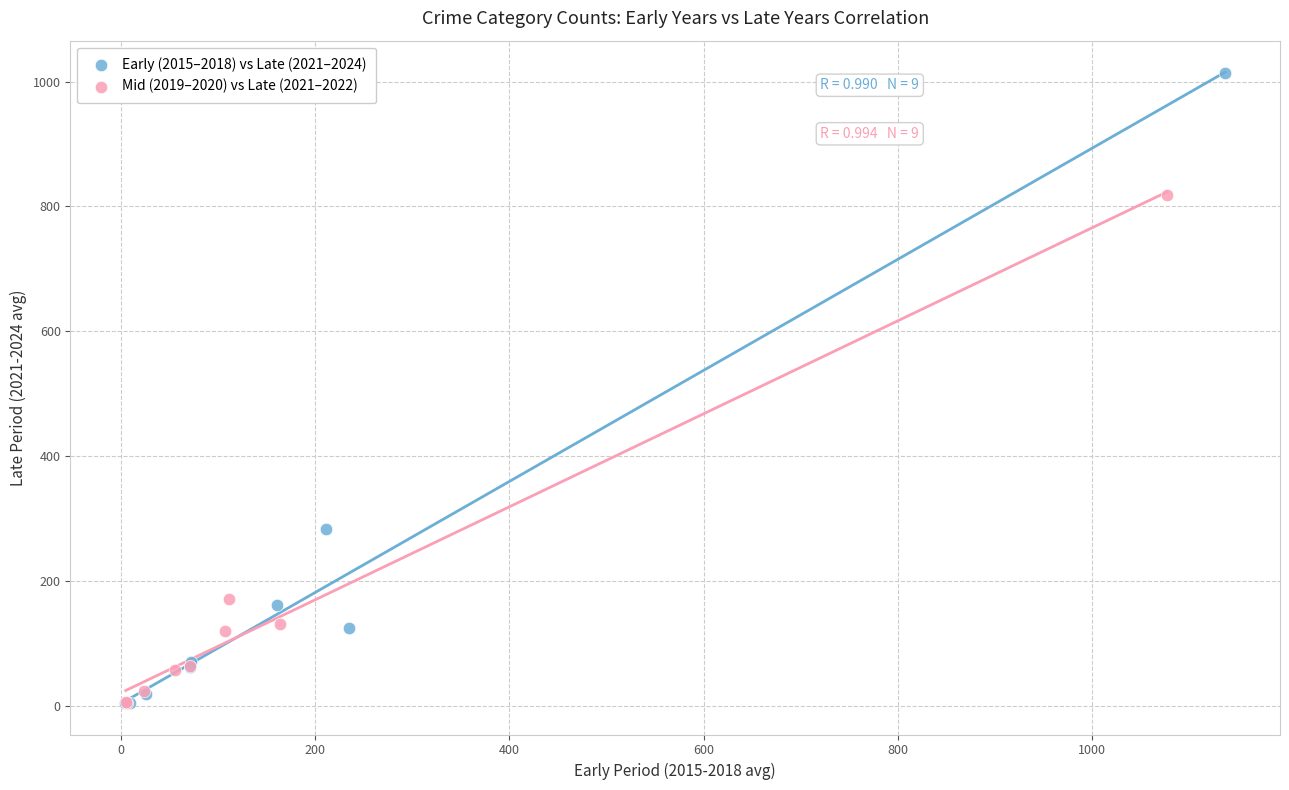

Which series has the largest Y range (max minus min)?

Early (2015–2018) vs Late (2021–2024)